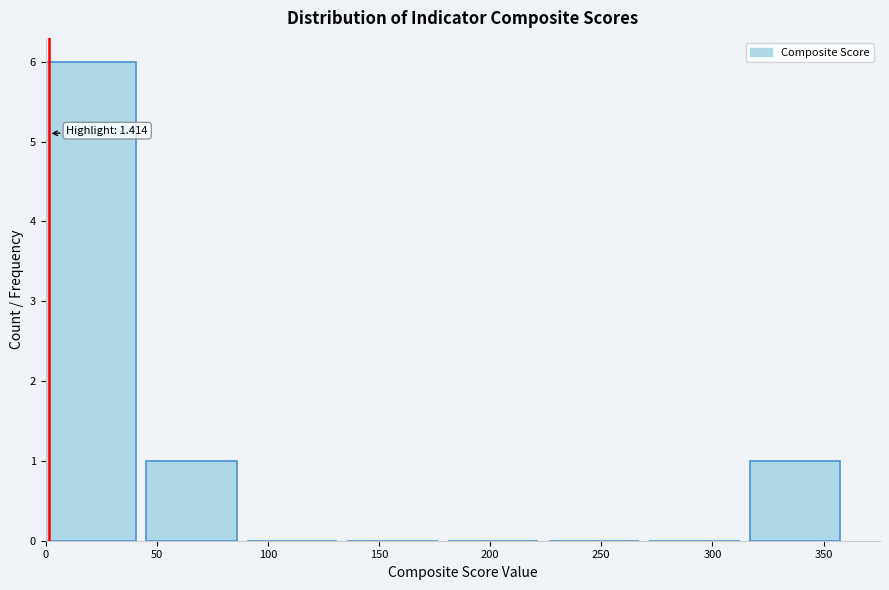

Over which range of the x-axis is the bar tallest?

0 to 45